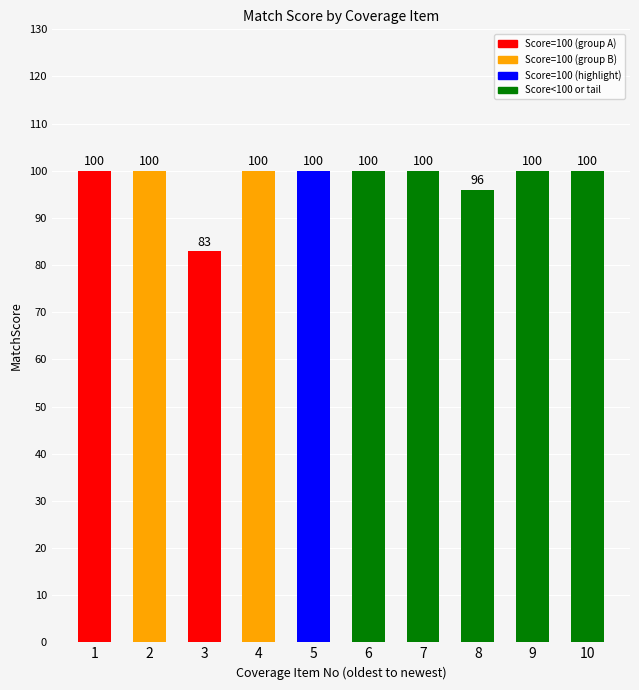

What is the maximum value shown in the chart?

100